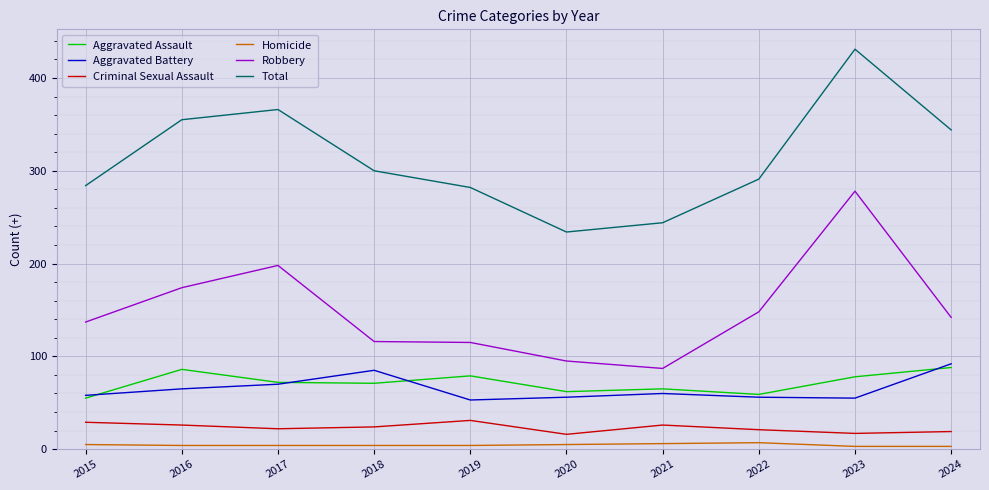

Is this an area chart (filled region under the line)?

No